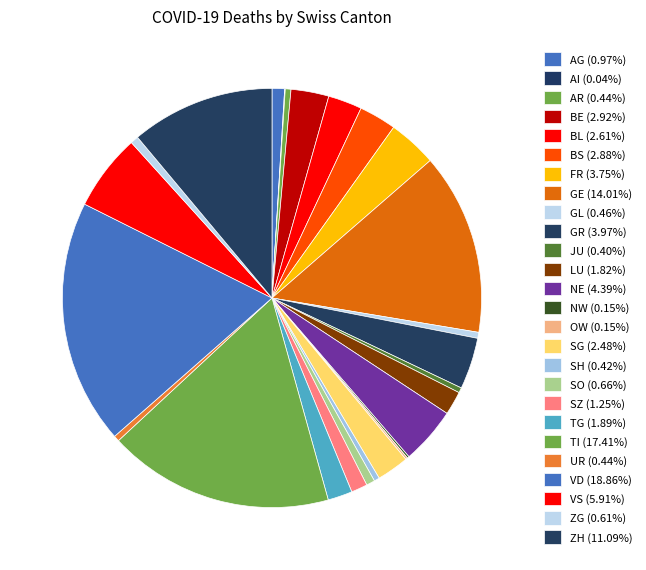

Rank the categories by value from lowest to highest.

AI, NW, OW, JU, SH, AR, UR, GL, ZG, SO, AG, SZ, LU, TG, SG, BL, BS, BE, FR, GR, NE, VS, ZH, GE, TI, VD